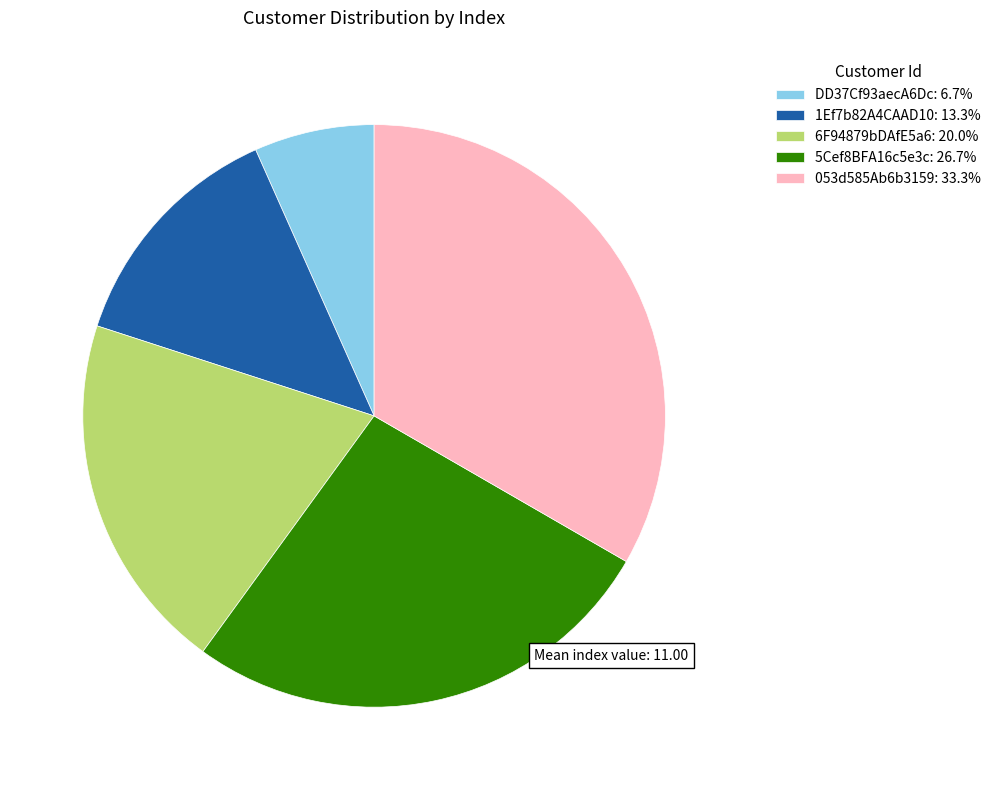

Which category has the biggest portion of the pie?

053d585Ab6b3159